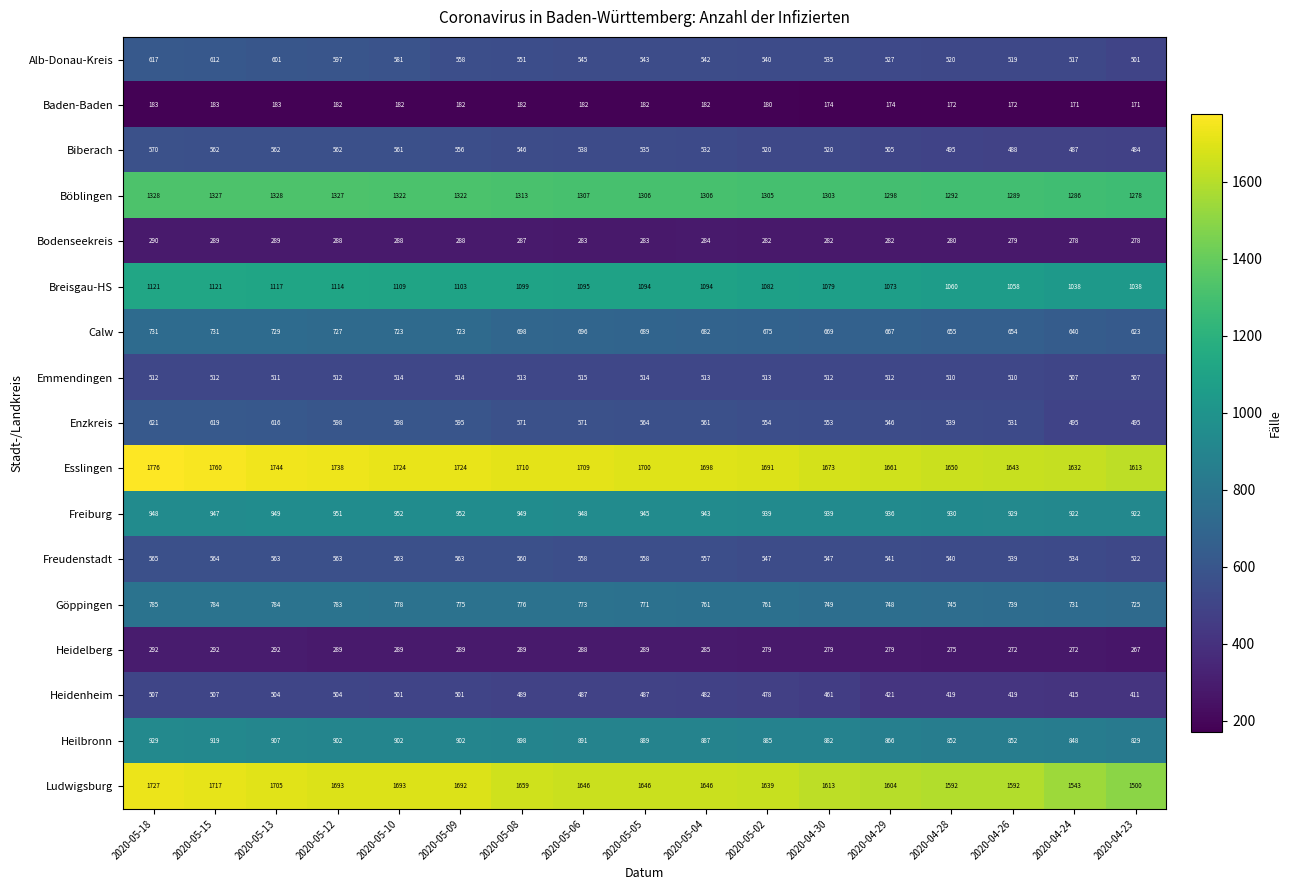

The Freiburg series shows 289 at 2020-04-26. True or false?

False